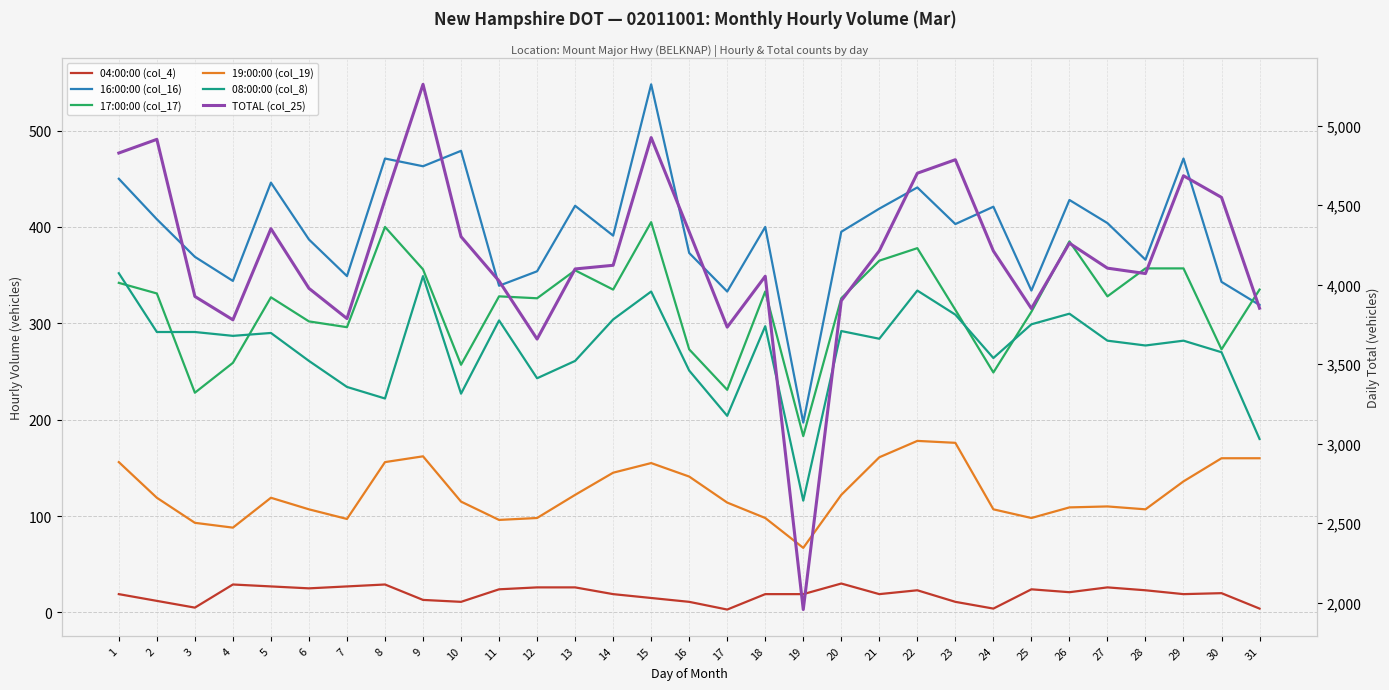

Rank the series at 4 from highest to lowest value.

TOTAL (col_25), 16:00:00 (col_16), 08:00:00 (col_8), 17:00:00 (col_17), 19:00:00 (col_19), 04:00:00 (col_4)